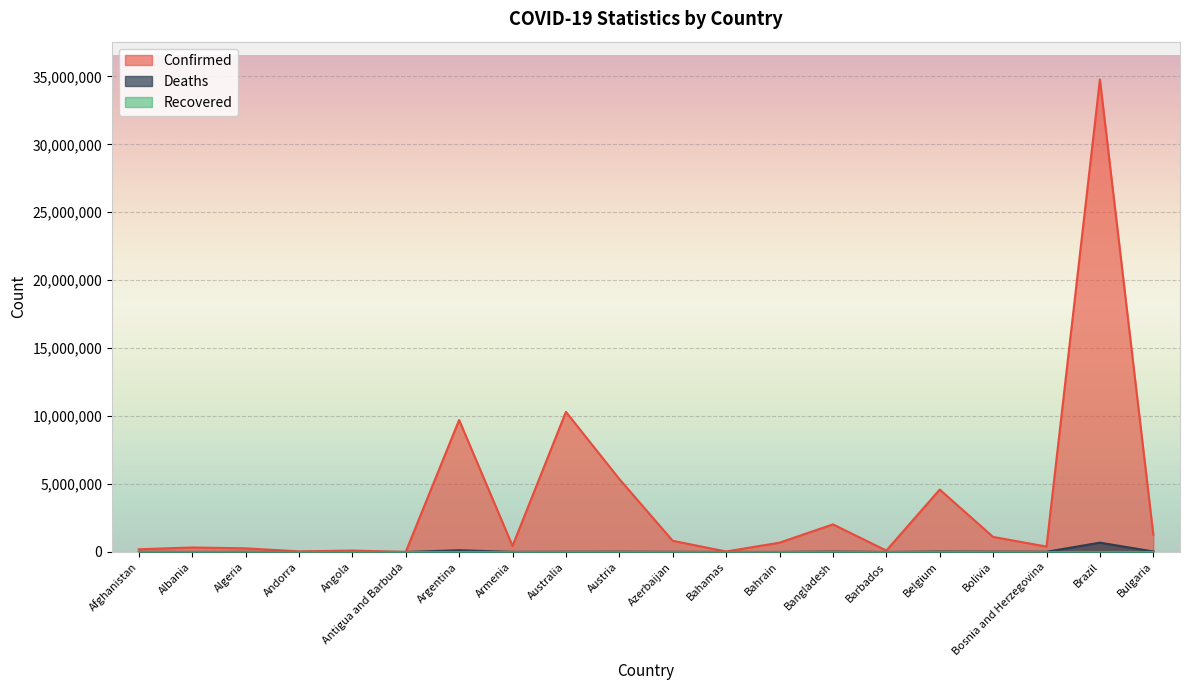

What is the difference between the Deaths values at Bolivia and Barbados?

21677